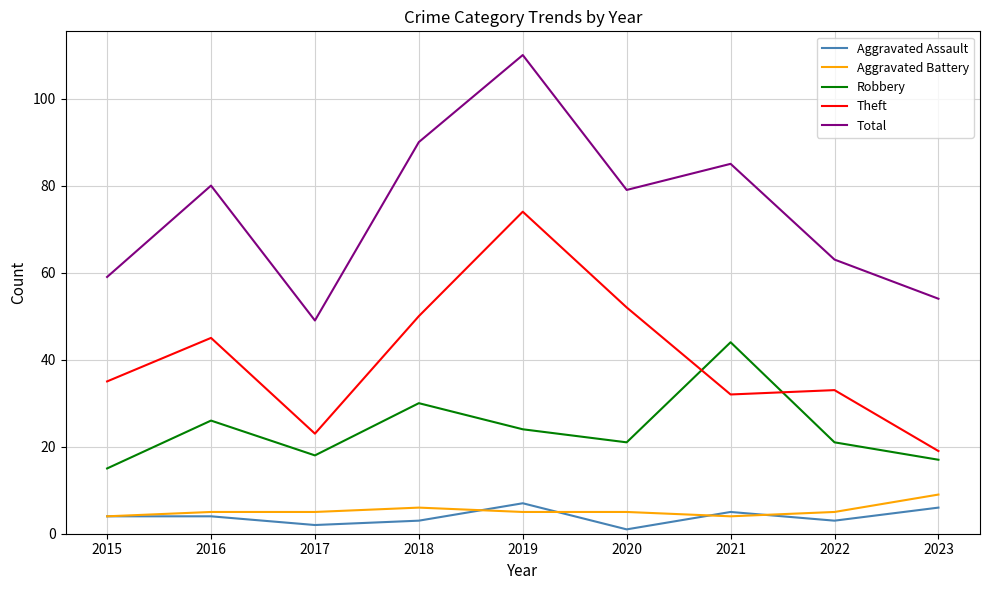

At which category does Robbery reach its first local valley?

2017